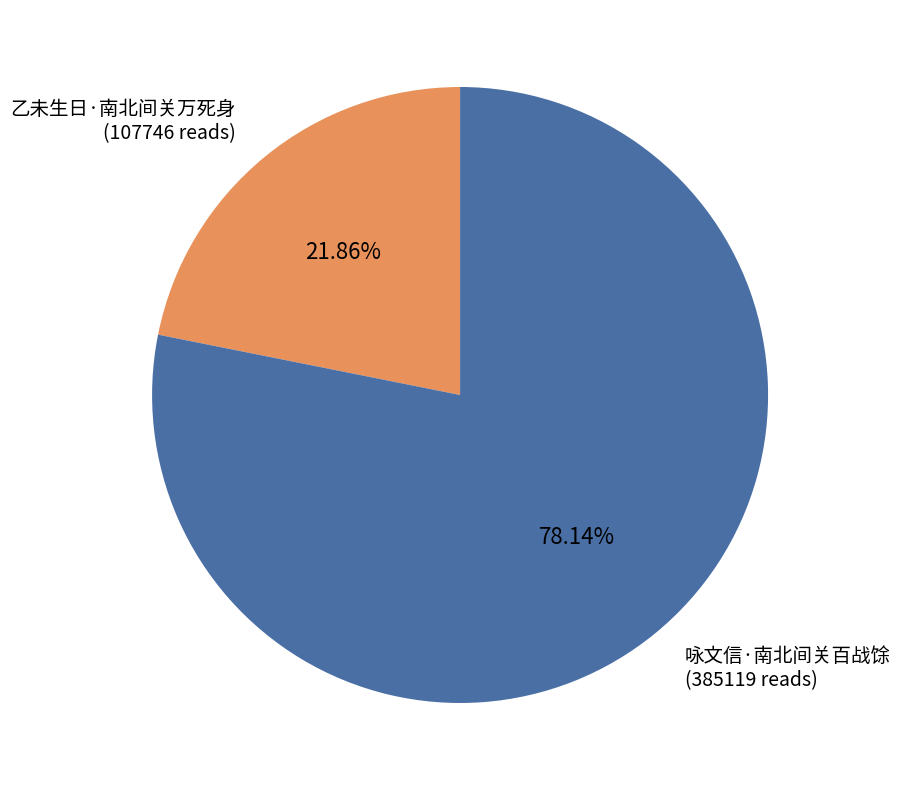

To the nearest percent, what percentage of the pie is 乙未生日·南北间关万死身?

22%